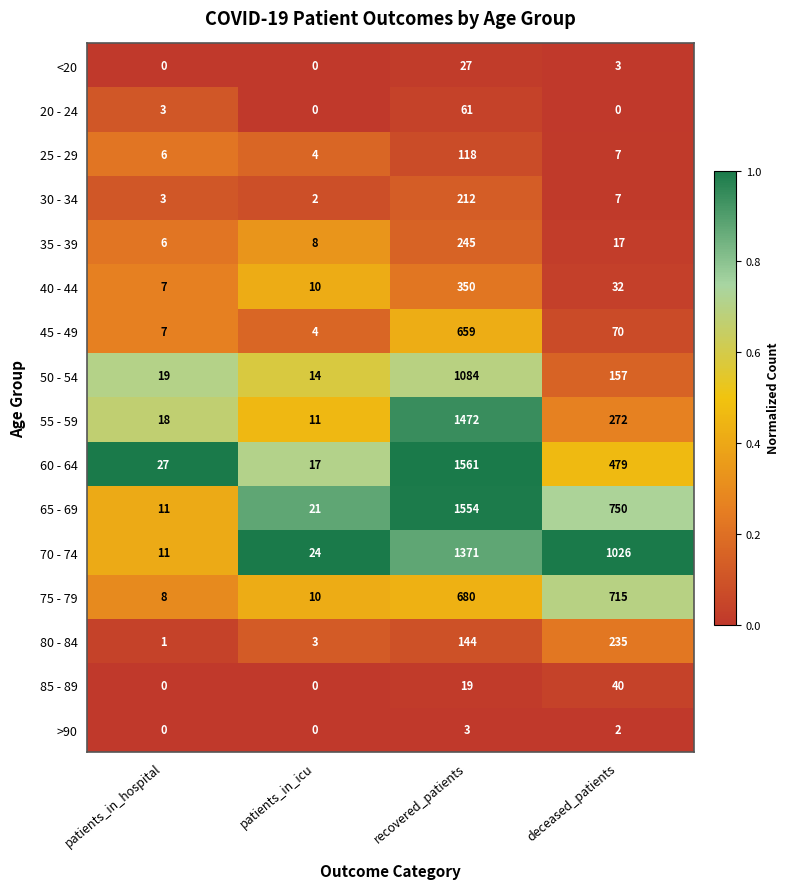

Rank the series at recovered_patients from highest to lowest value.

60 - 64, 65 - 69, 55 - 59, 70 - 74, 50 - 54, 75 - 79, 45 - 49, 40 - 44, 35 - 39, 30 - 34, 80 - 84, 25 - 29, 20 - 24, <20, 85 - 89, >90